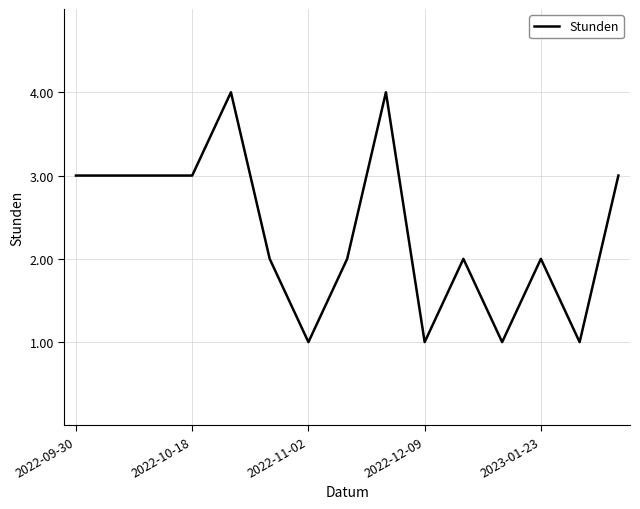

What is the difference between the maximum and minimum values?

3